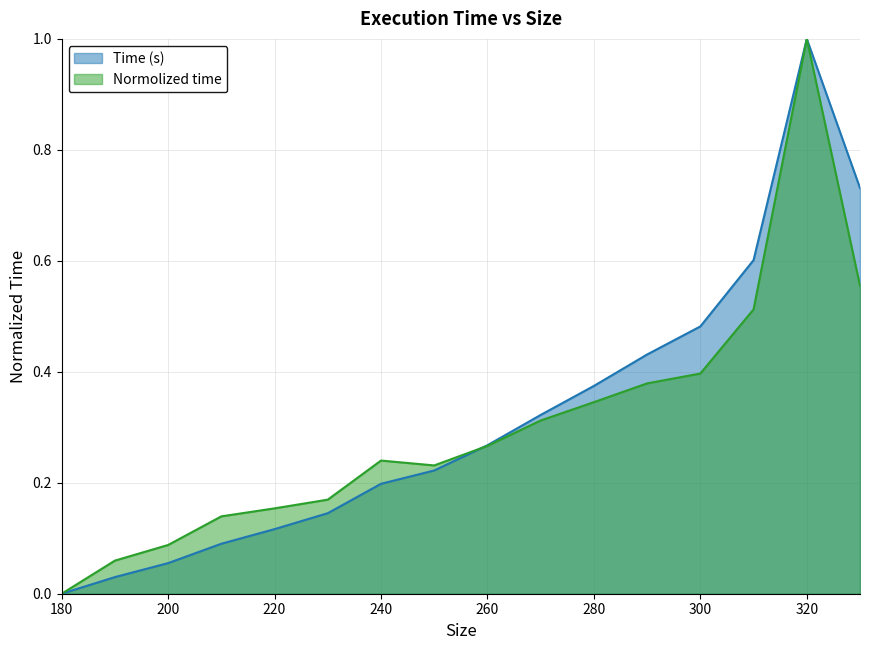

Which series has the widest spread of values?

Time (s)